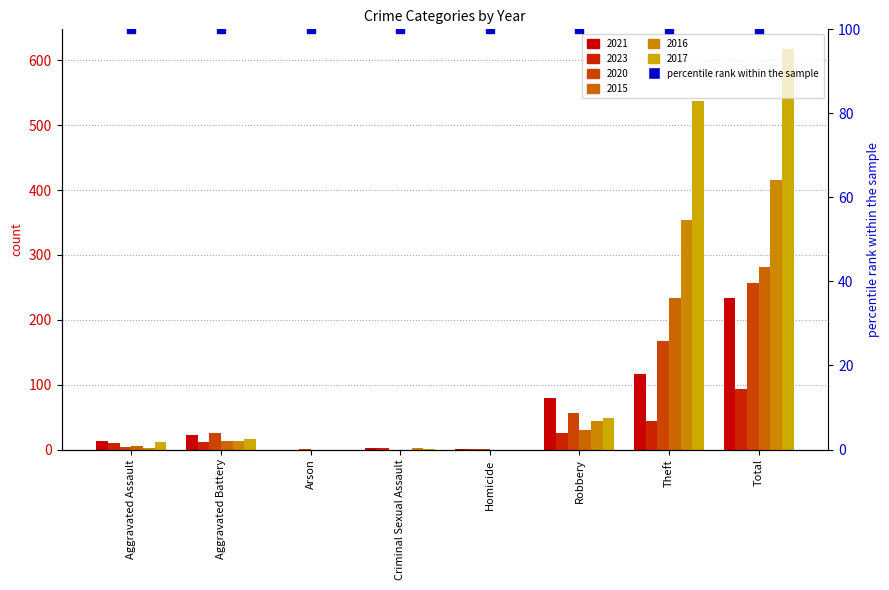

Is the value of 2017 at Arson greater than the value of 2021 at Total?

No